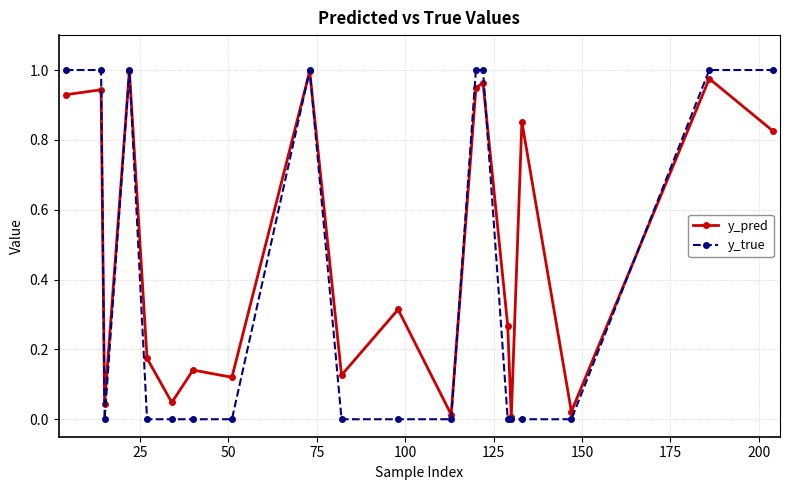

Which series has the largest total across all categories?

y_pred